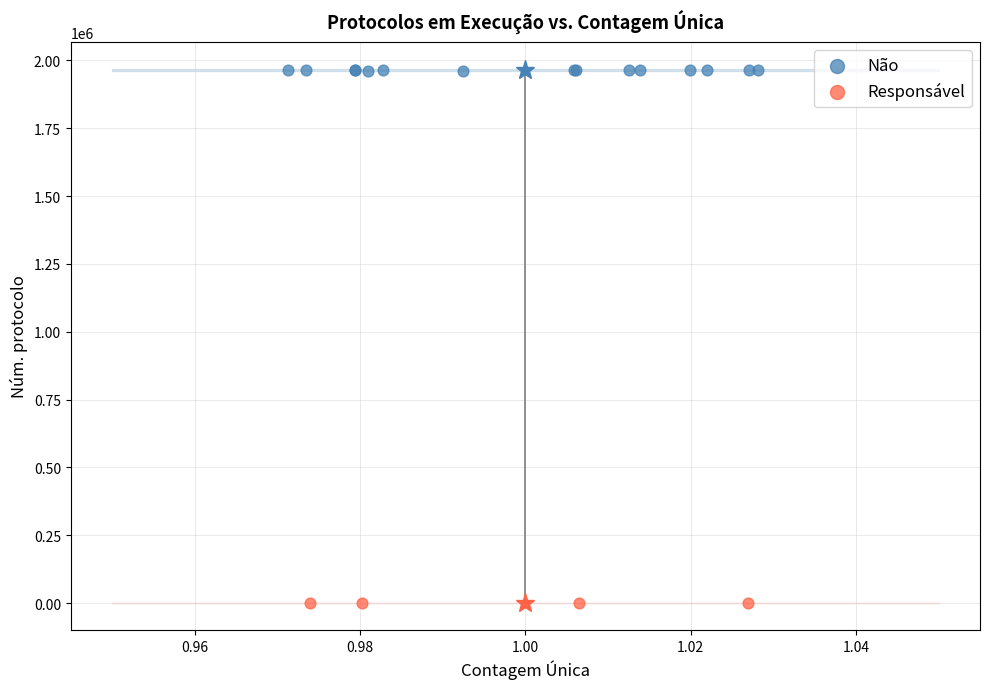

Which series has the widest spread of Y values?

Não